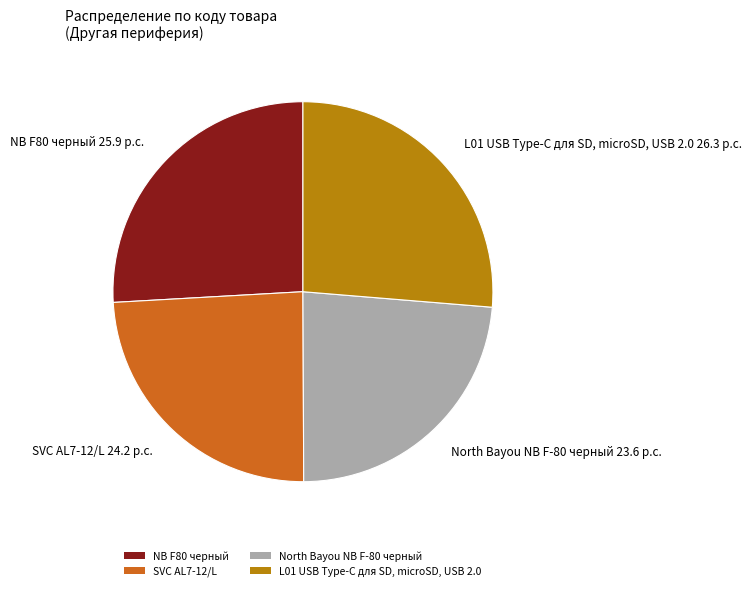

Rank the categories by value from highest to lowest.

L01 USB Type-C для SD, microSD, USB 2.0, NB F80 черный, SVC AL7-12/L, North Bayou NB F-80 черный